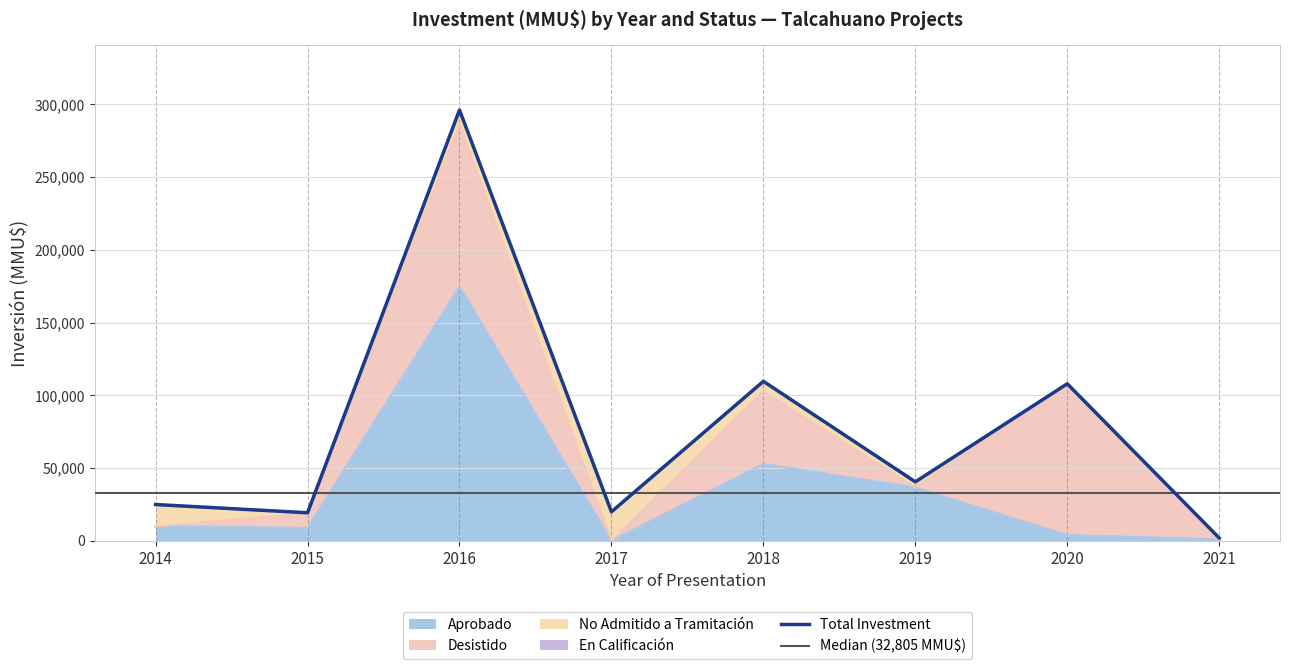

Reading left to right, transcribe all the data shown in this chart.

Aprobado: 10000	8929	174775	0	52900	36600	4000	1000
Desistido: 0	9922	111379	0	49779	0	104000	0
No Admitido a Tramitación: 15010	500	10000	20000	7000	4000	0	0
En Calificación: 0	0	0	0	0	0	0	1000